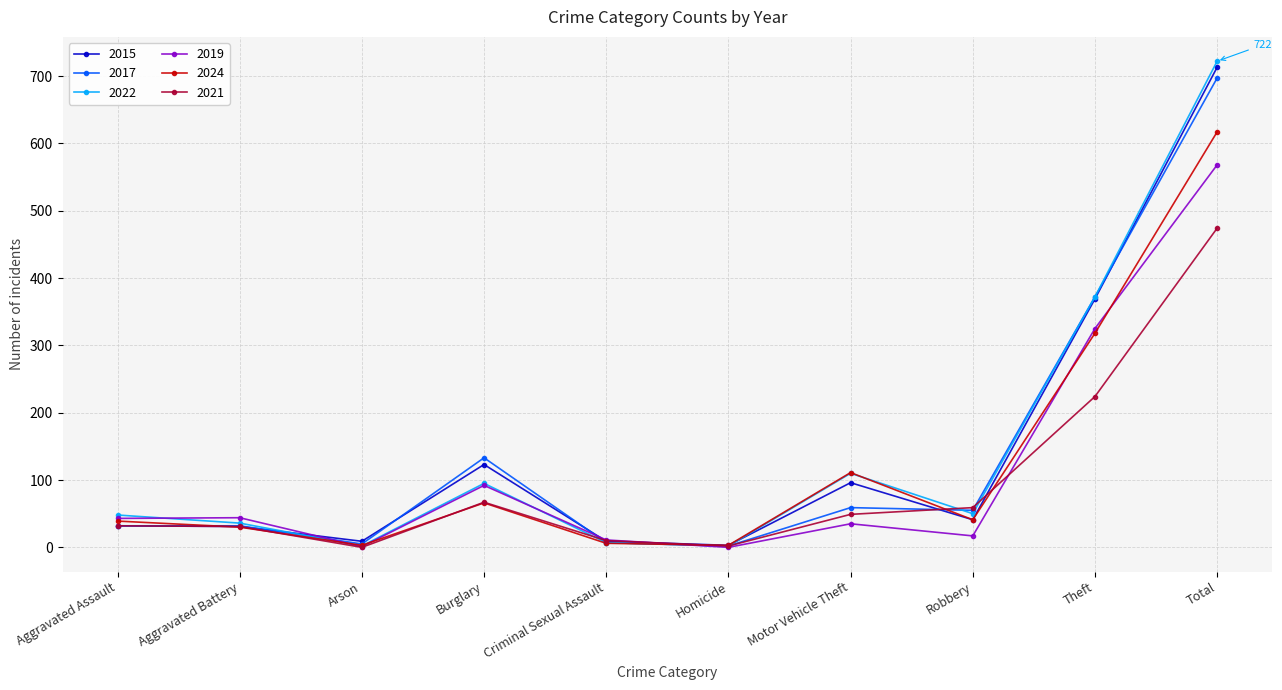

What is the total value across all series at Aggravated Battery?

204